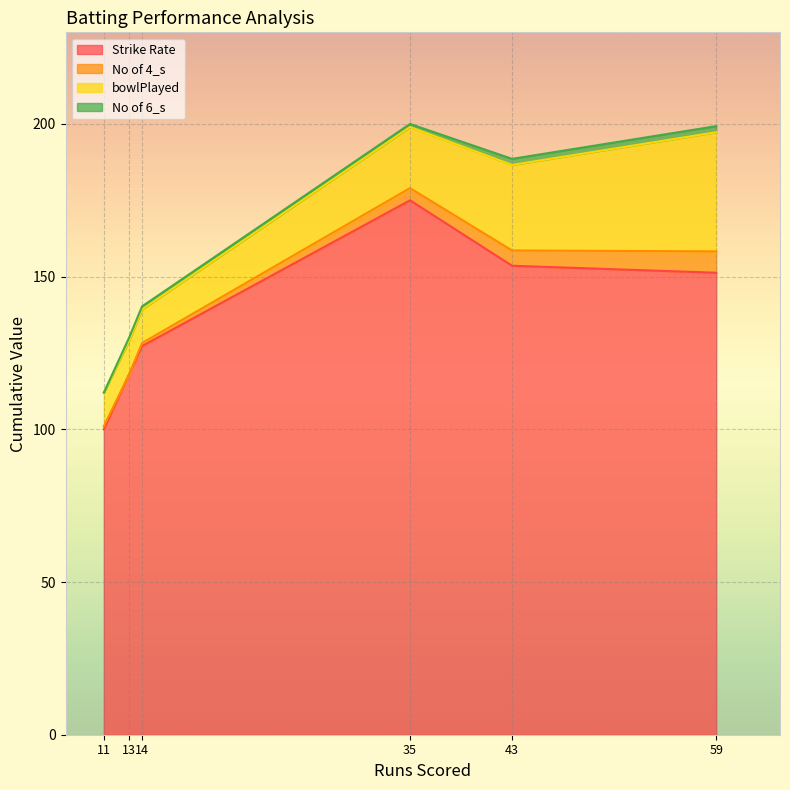

How many interior local peaks does the bowlPlayed series have?

1